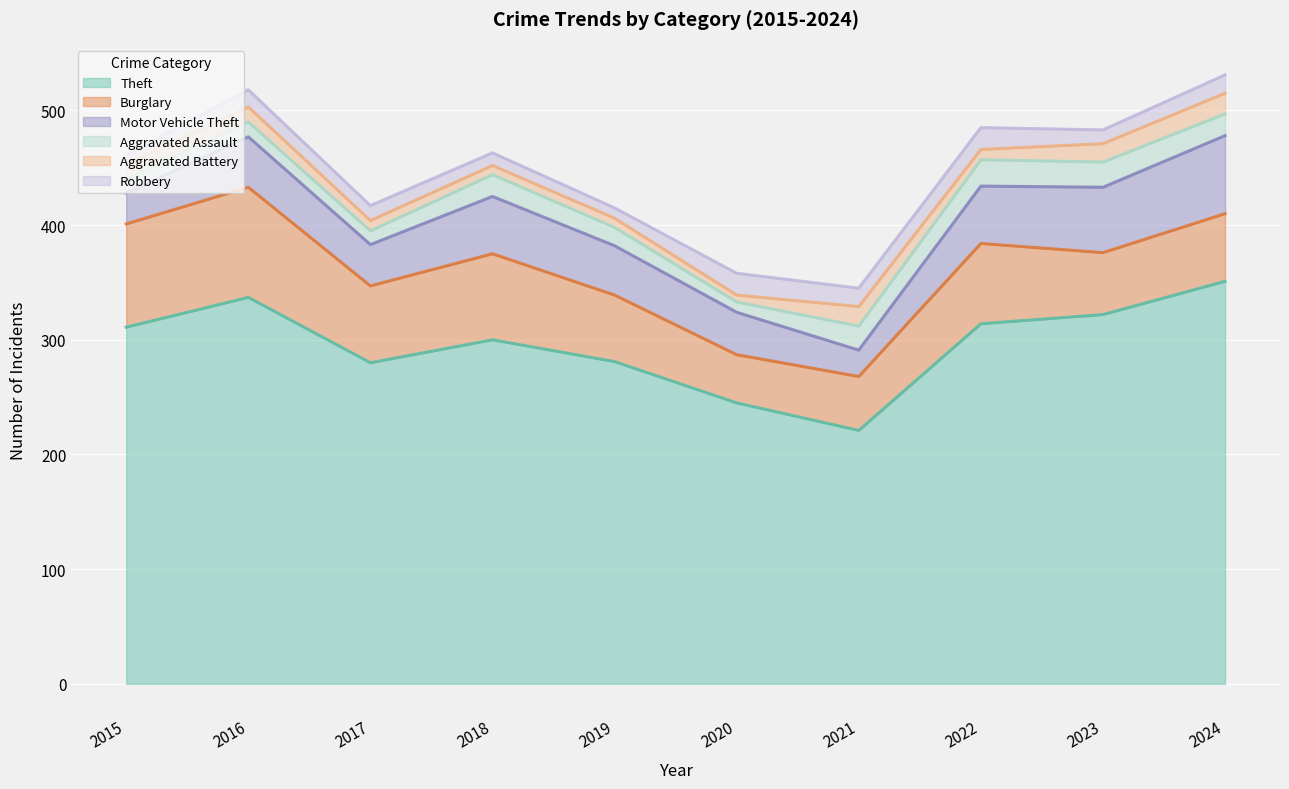

Is it true that Motor Vehicle Theft equals 23 at 2021?

True